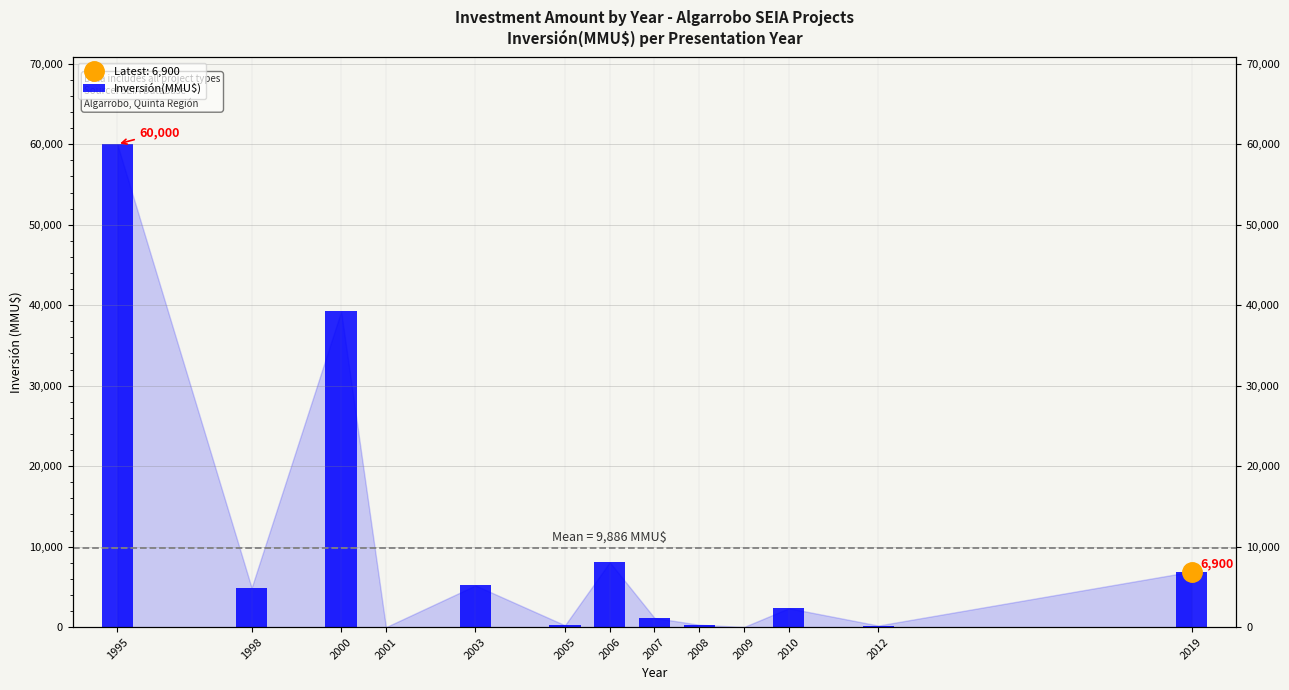

List the labels in order of value, largest first.

1995, 2000, 2006, 2019, 2003, 1998, 2010, 2007, 2008, 2005, 2012, 2009, 2001